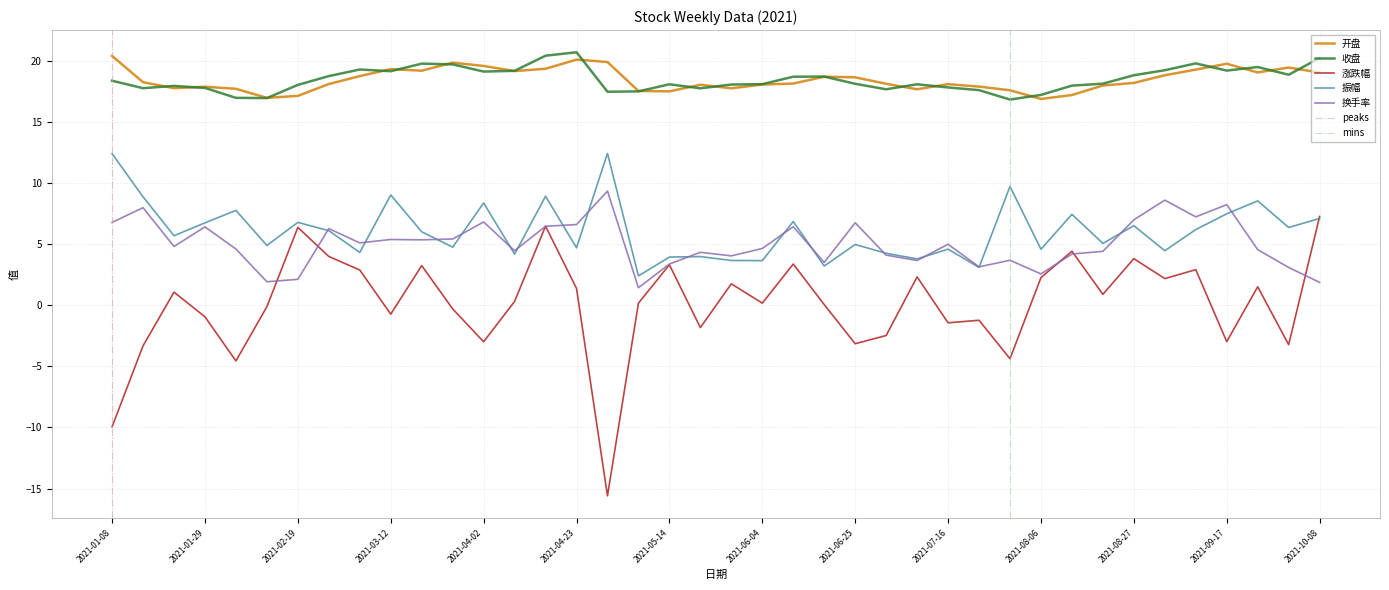

True or false: 开盘 has a value of 4.3 at 2021-09-10.

False